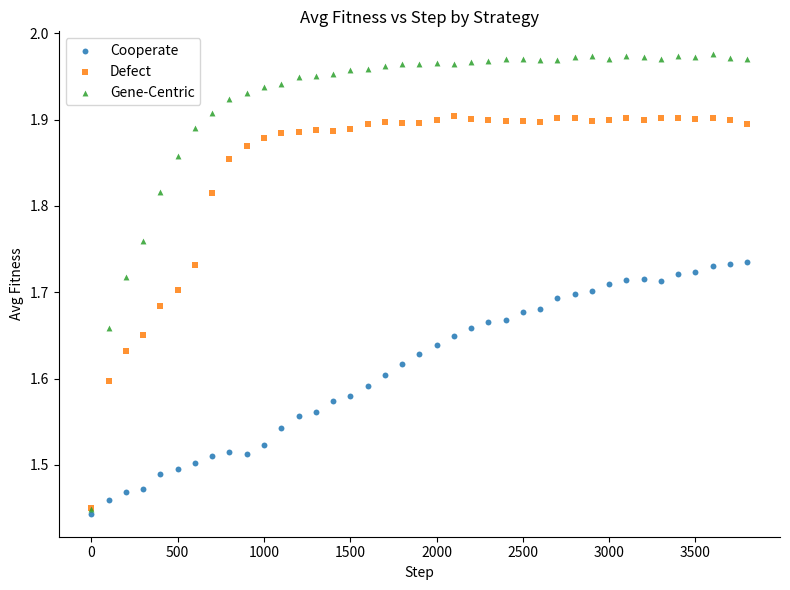

Which series reaches the minimum Y coordinate?

Cooperate